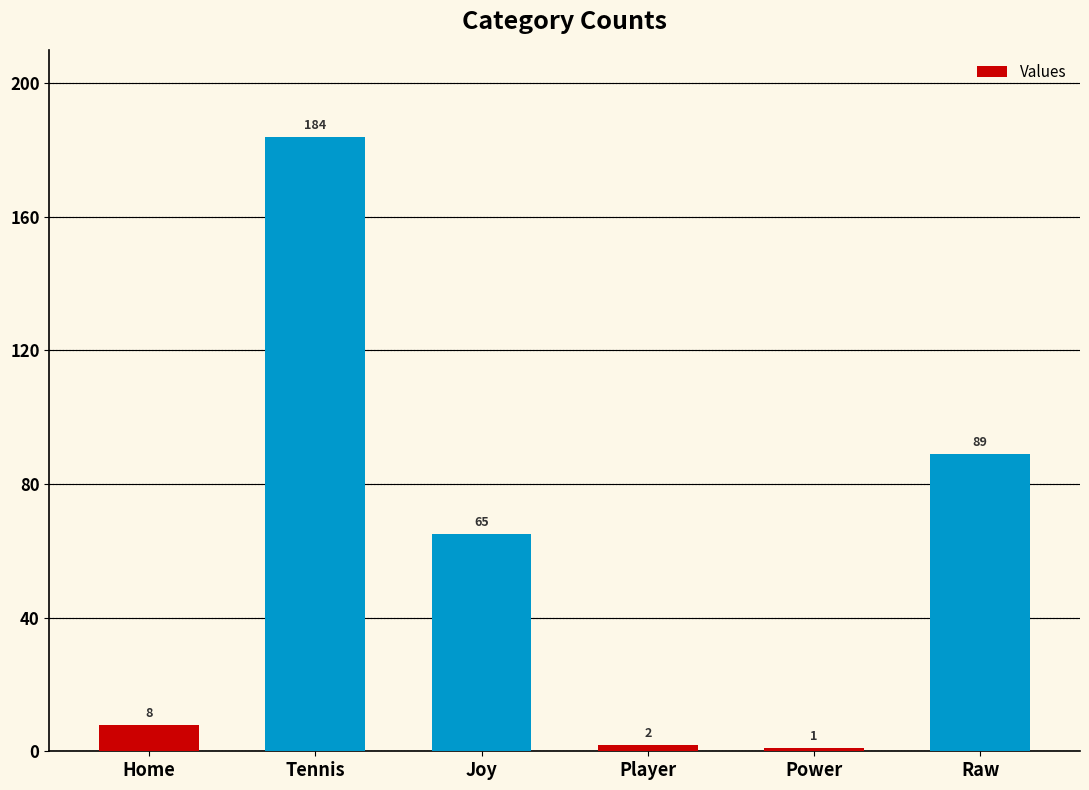

What position from the right is Home?

6